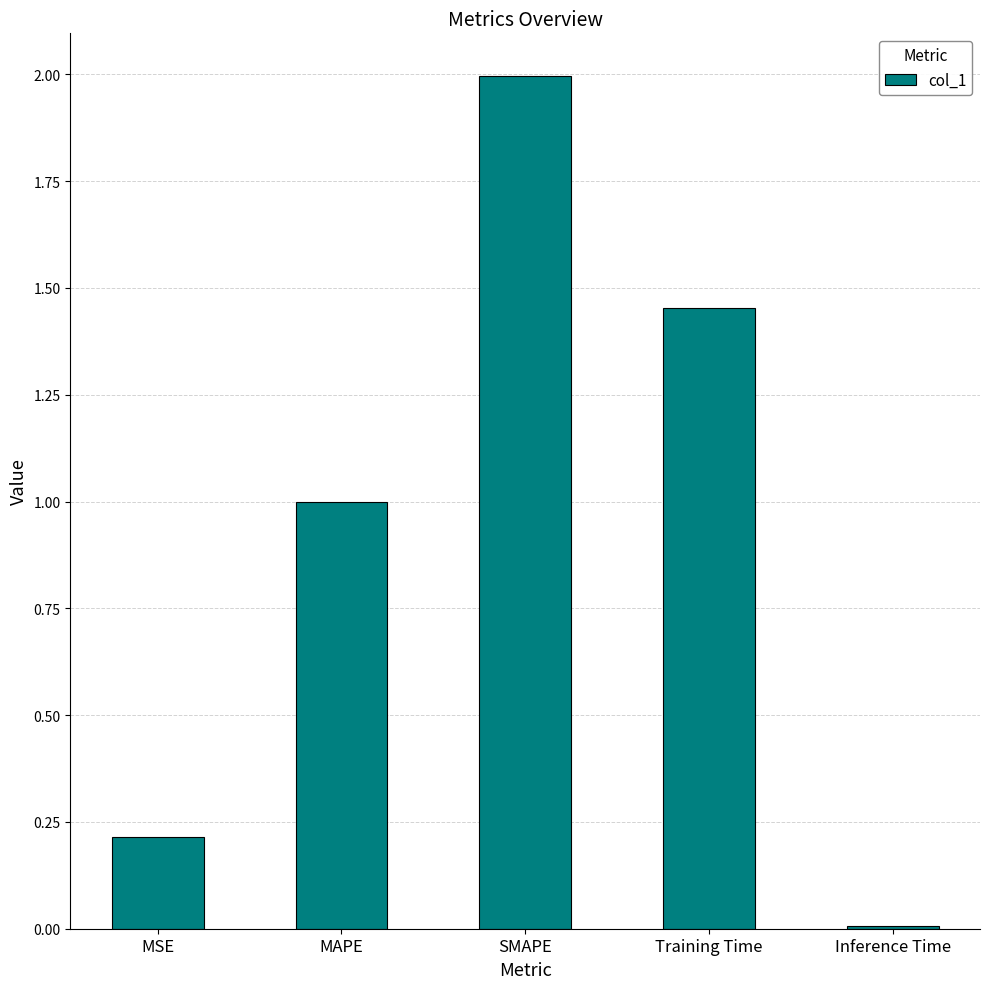

The chart shows a value of 0.2 at MSE. True or false?

True